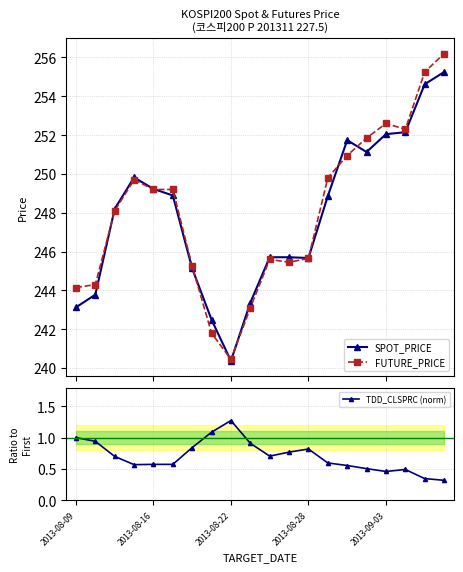

Reading left to right, what are all the values shown in this chart?

SPOT_PRICE: 243.1	243.8	248.2	249.8	249.2	248.9	245.1	242.5	240.4	243.4	245.7	245.7	245.7	248.9	251.7	251.1	252.1	252.2	254.6	255.2
FUTURE_PRICE: 244.2	244.3	248.1	249.7	249.2	249.2	245.2	241.8	240.4	243.1	245.6	245.4	245.7	249.8	250.9	251.8	252.6	252.3	255.2	256.2
TDD_CLSPRC (norm): 1.0	0.9	0.7	0.6	0.6	0.6	0.8	1.1	1.3	0.9	0.7	0.8	0.8	0.6	0.6	0.5	0.5	0.5	0.3	0.3